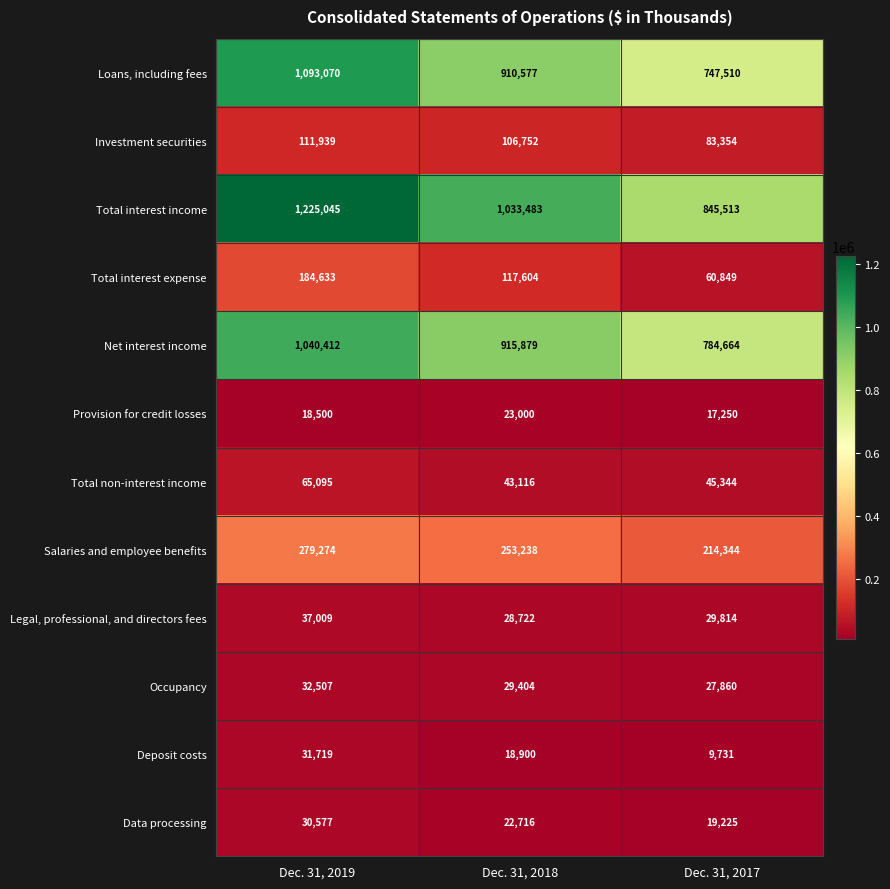

At which category is the sum across all series the highest?

Dec. 31, 2019